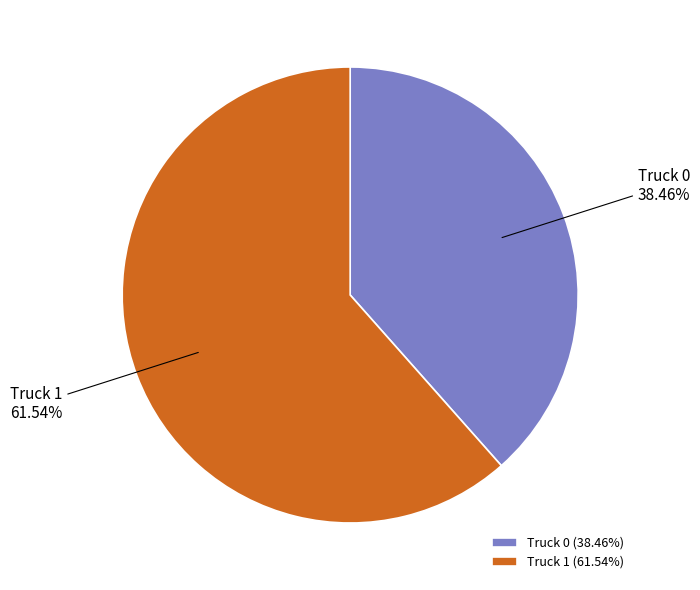

Does Truck 0 account for over 50% of the chart?

No